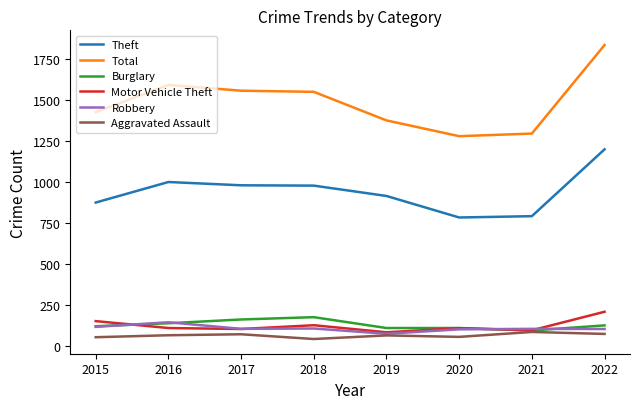

At which label is Motor Vehicle Theft closest to 146?

2015